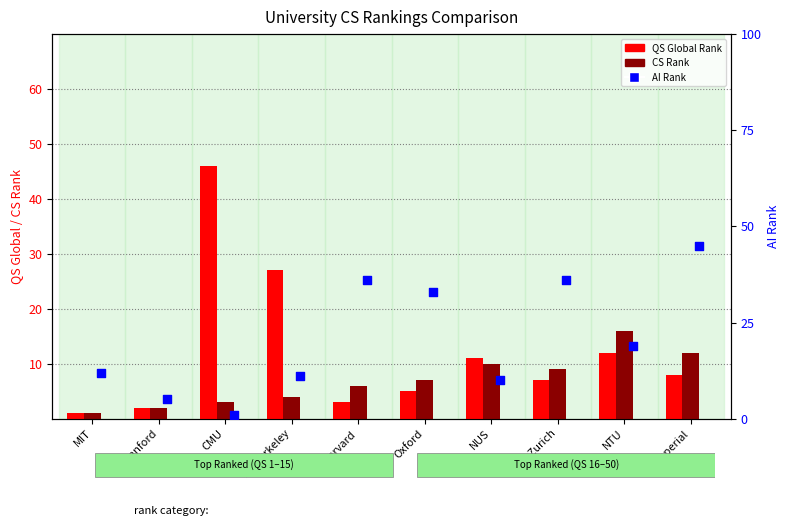

Which series contains the highest Y value?

QS Global Rank